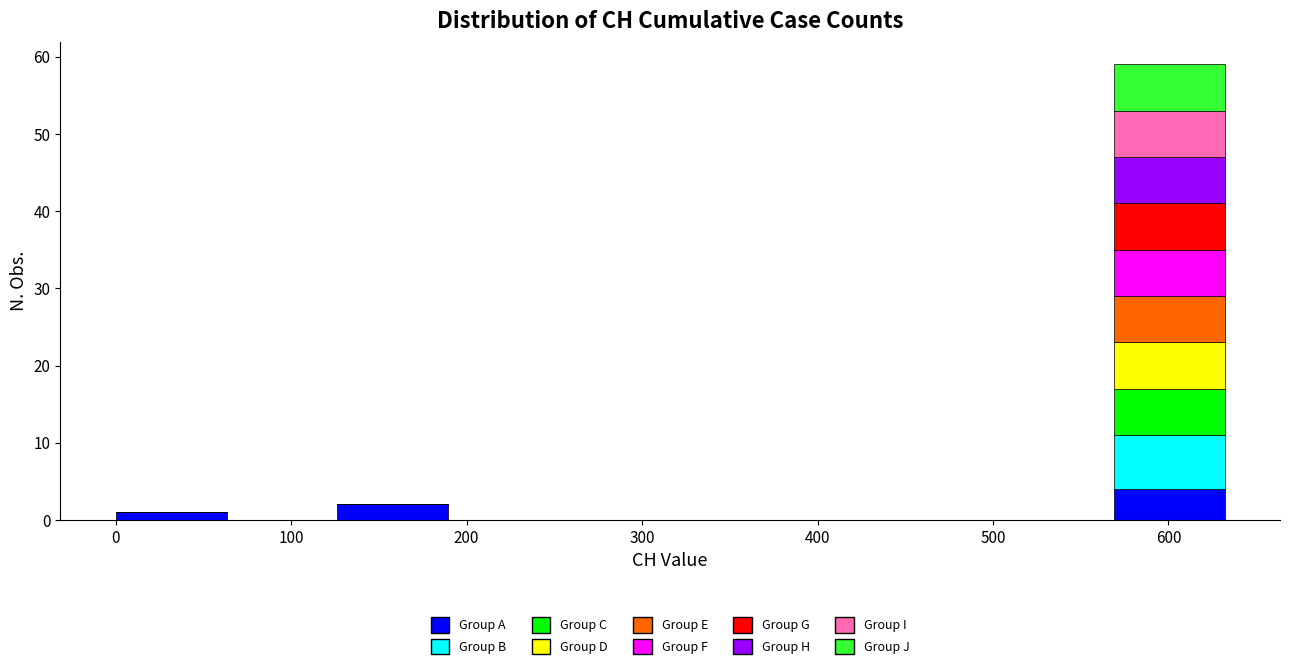

Reading left to right, list every stacked bar in this chart as the range it spans on the x-axis followed by its total height. Neither the bar edges nor the heights are printed on the chart, so give them approximately, as read against the axes.

0 to 60: 1
60 to 130: 0
130 to 190: 2
190 to 250: 0
250 to 320: 0
320 to 380: 0
380 to 440: 0
440 to 510: 0
510 to 570: 0
570 to 630: 59